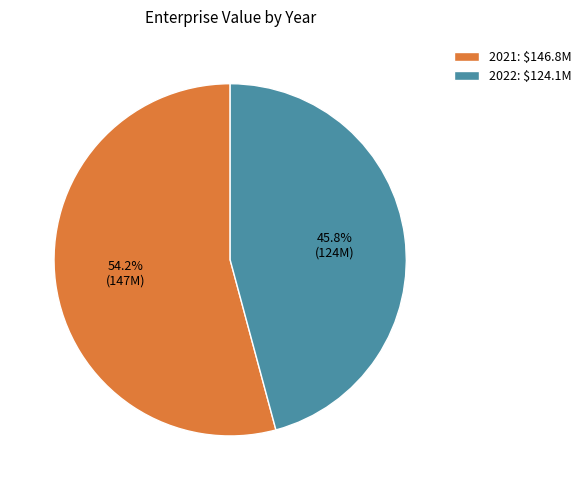

Which has a higher value, 2021 or 2022?

2021